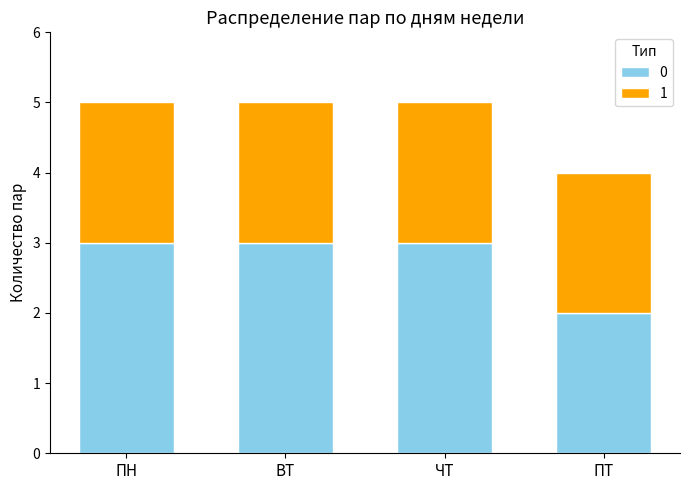

What is the total value across all series at ЧТ?

5